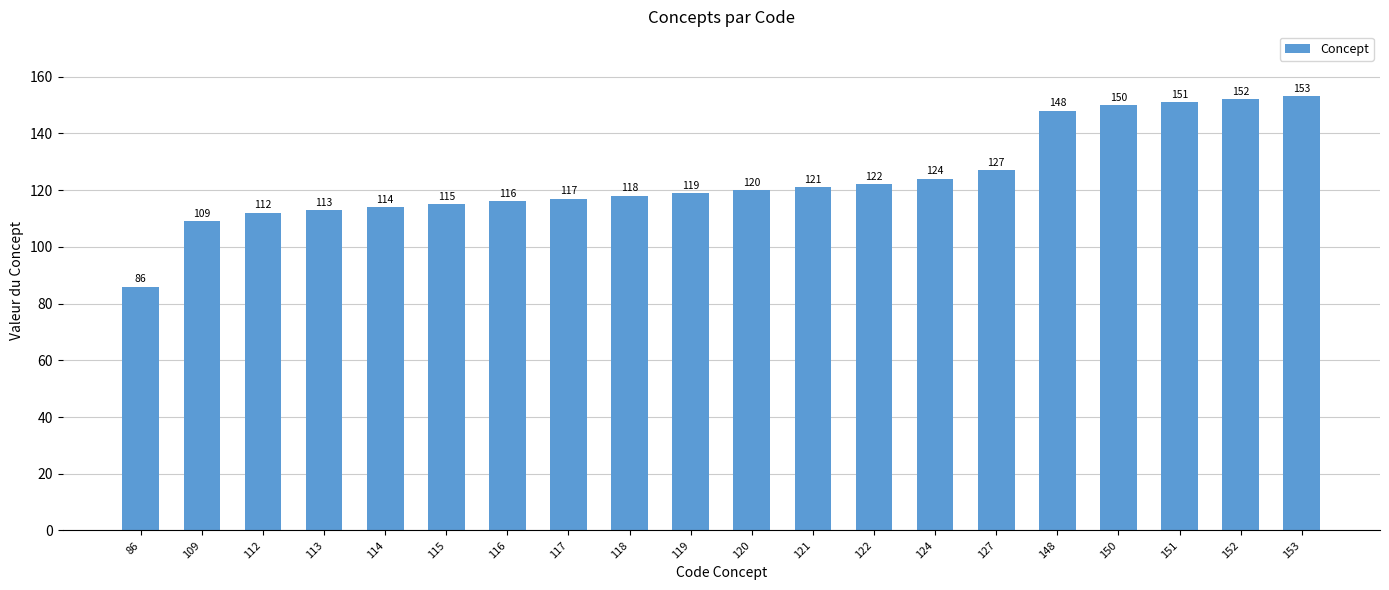

List the labels in order of value, smallest first.

86, 109, 112, 113, 114, 115, 116, 117, 118, 119, 120, 121, 122, 124, 127, 148, 150, 151, 152, 153